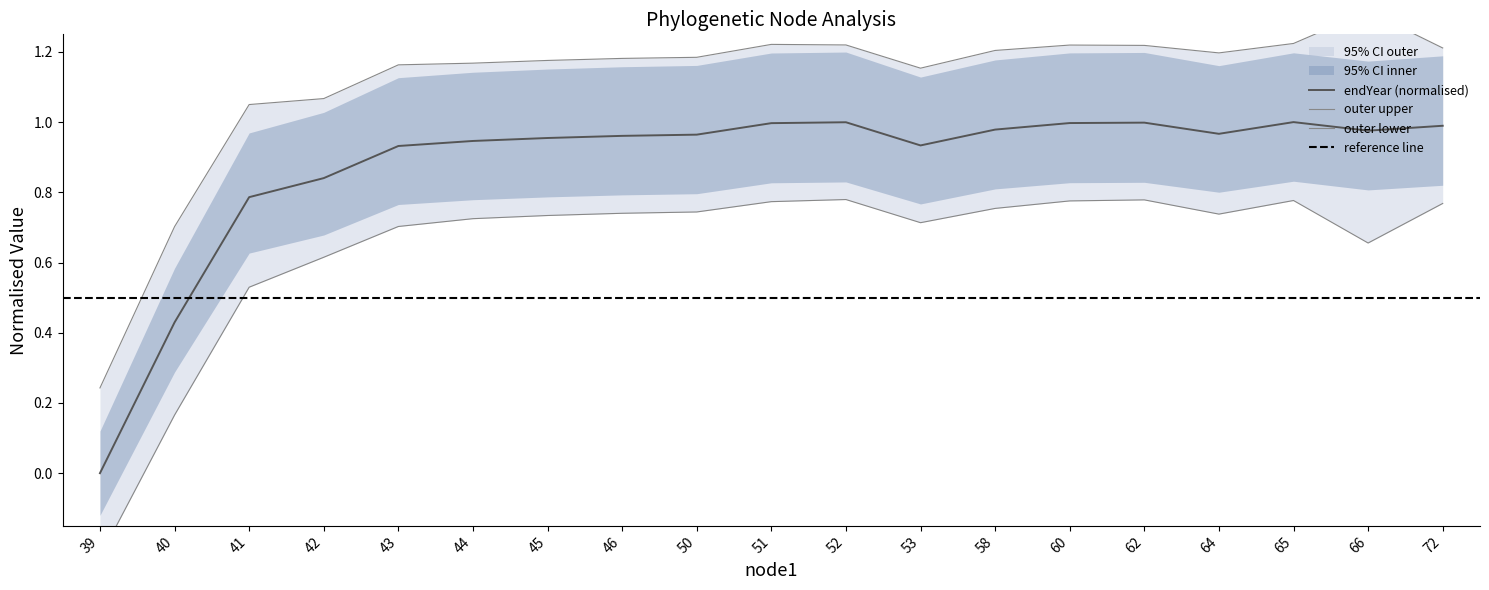

The endYear (normalised) series shows 1.0 at 60. True or false?

True